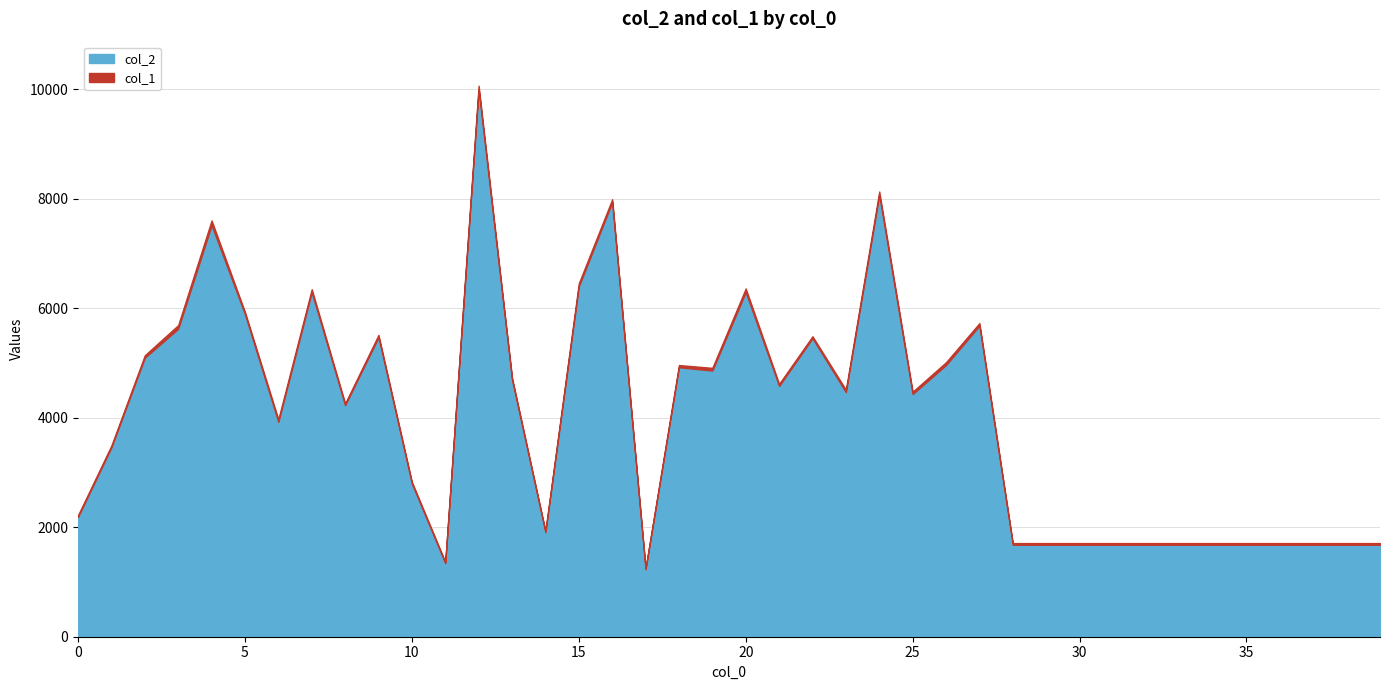

In col_2, how many points are higher than both neighbors (excluding endpoints)?

10